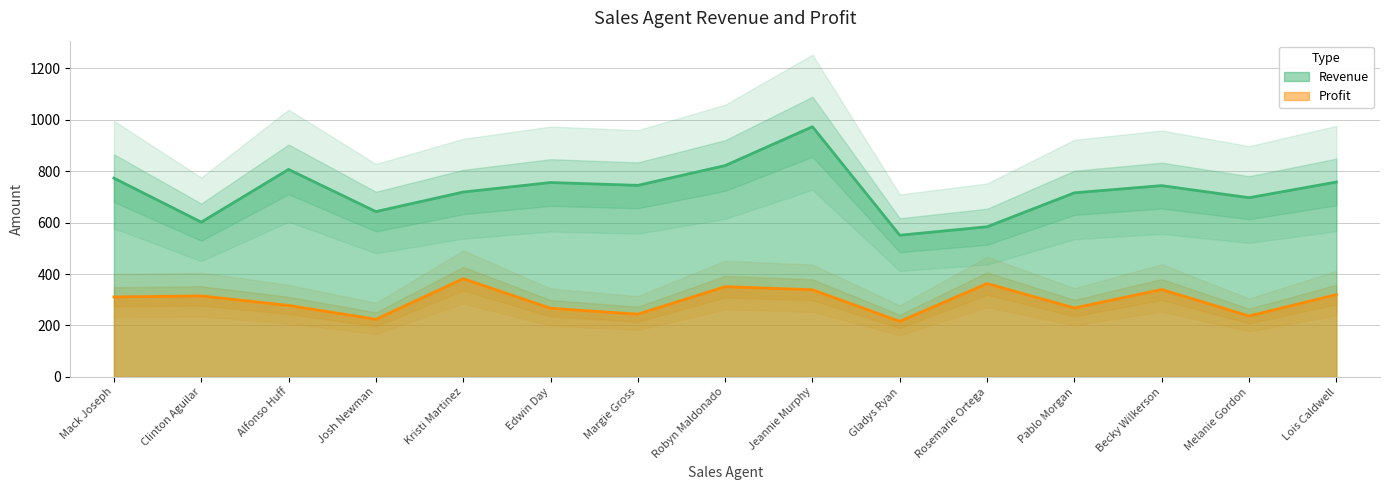

At Alfonso Huff, list the series in order from smallest to largest.

Profit, Revenue